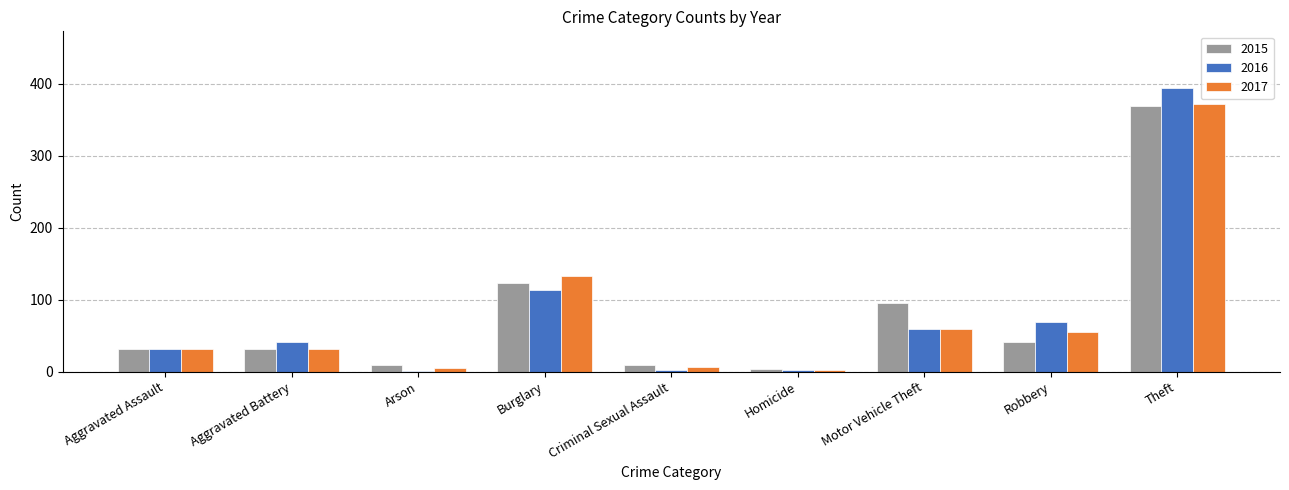

Which category has the highest value in the 2016 series?

Theft